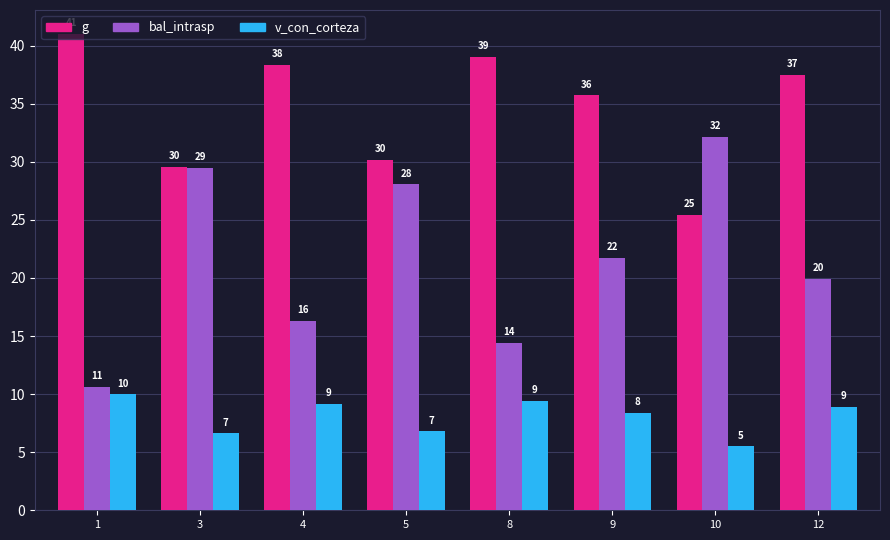

Does the chart contain stacked bars?

No